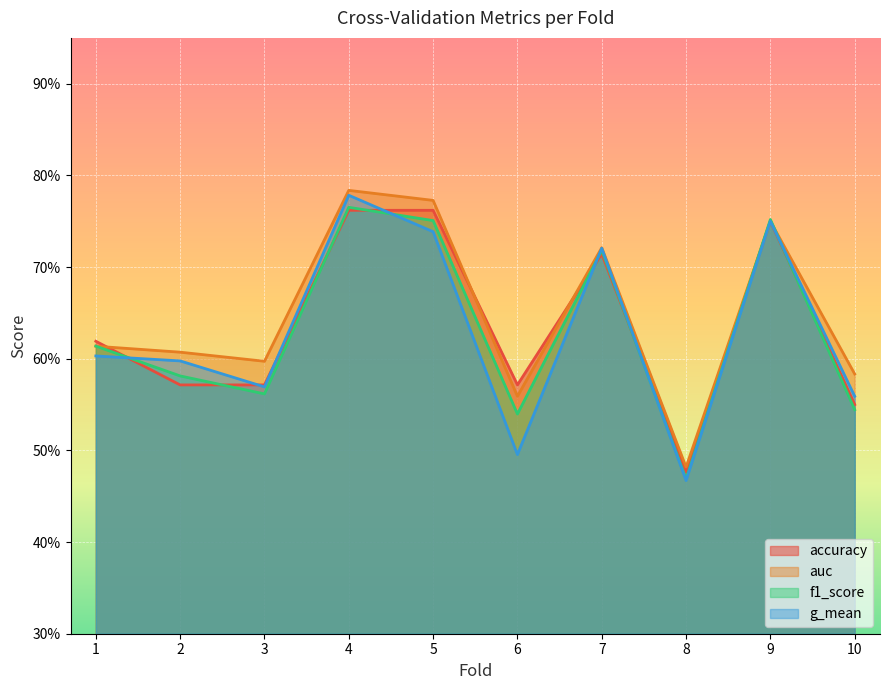

What is the value of the accuracy point at the 10th from the left?

0.6